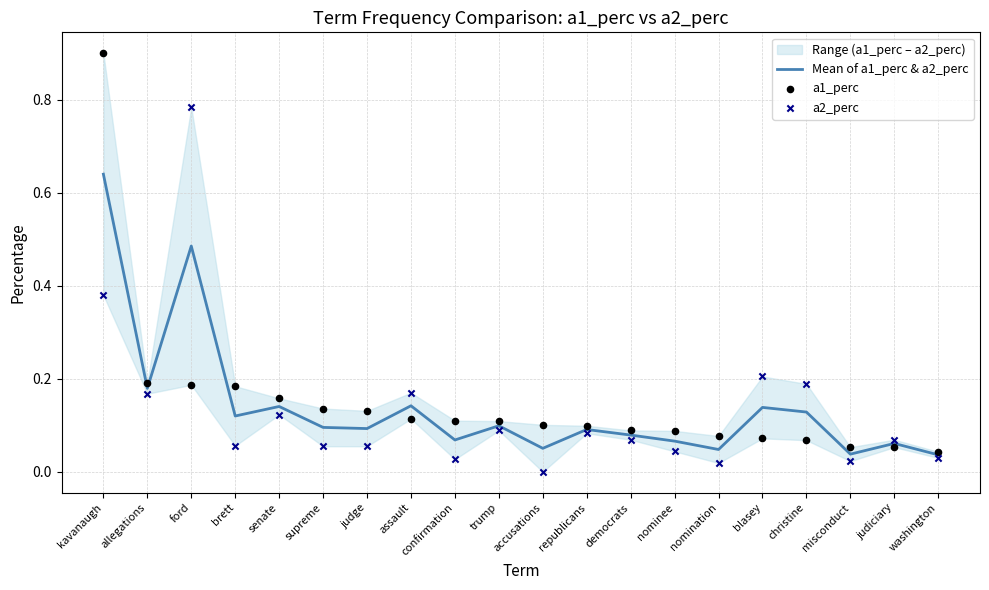

Which series reaches the maximum Y coordinate?

a1_perc